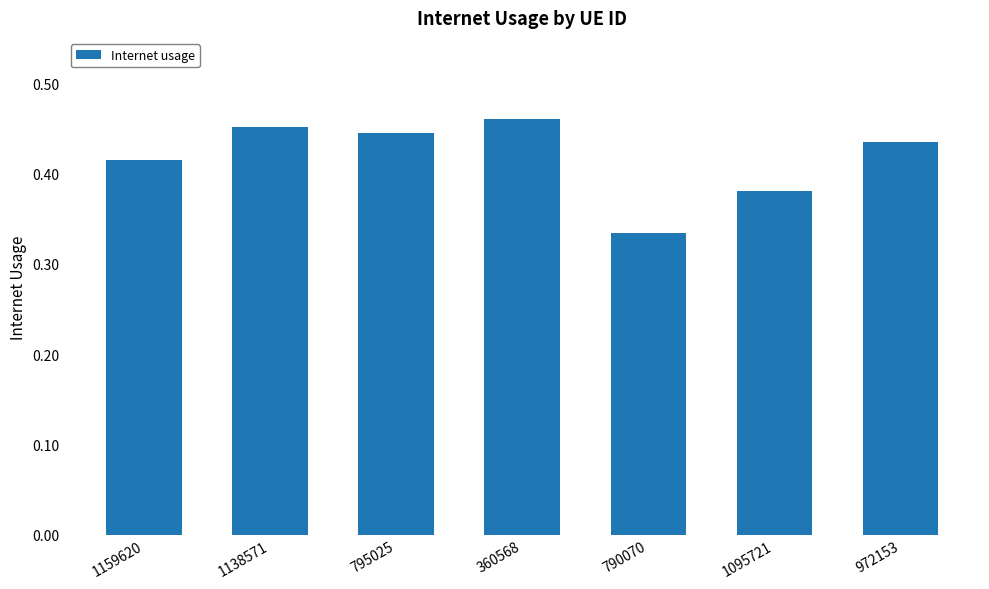

Which label corresponds to the smallest value in the chart?

790070